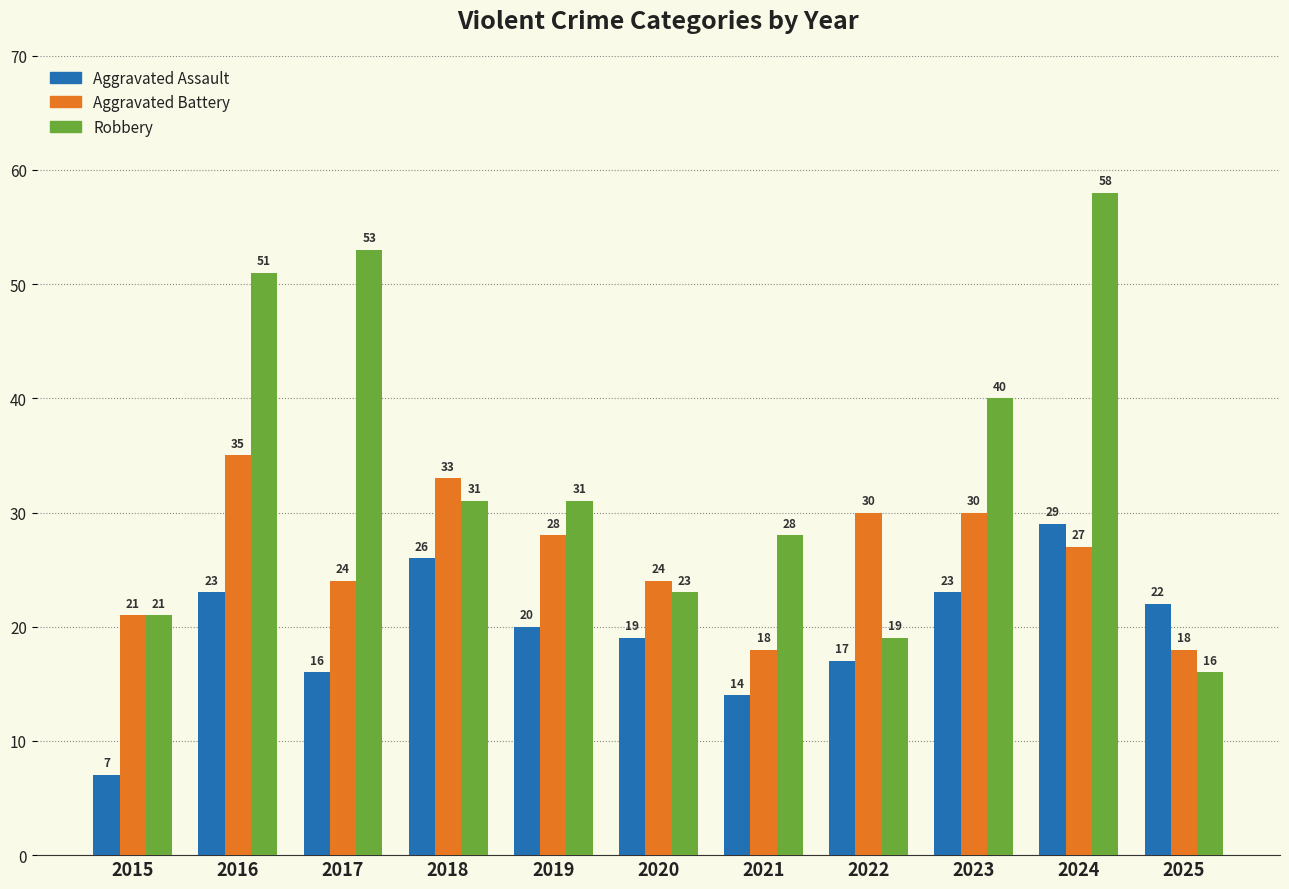

Which category has the highest value in the Aggravated Battery series?

2016